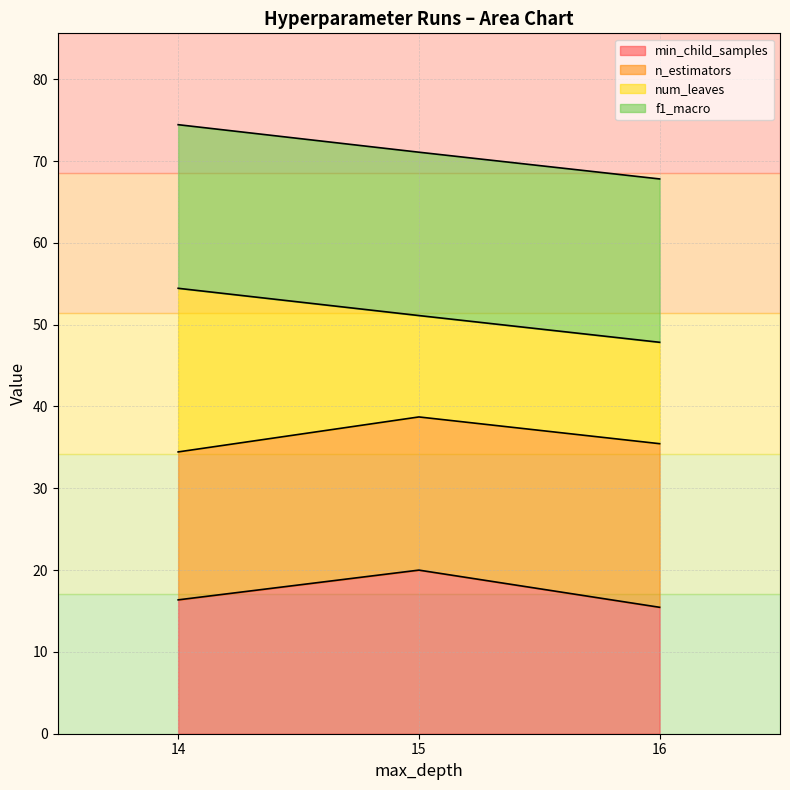

Is it true that min_child_samples equals 16.4 at 14?

True